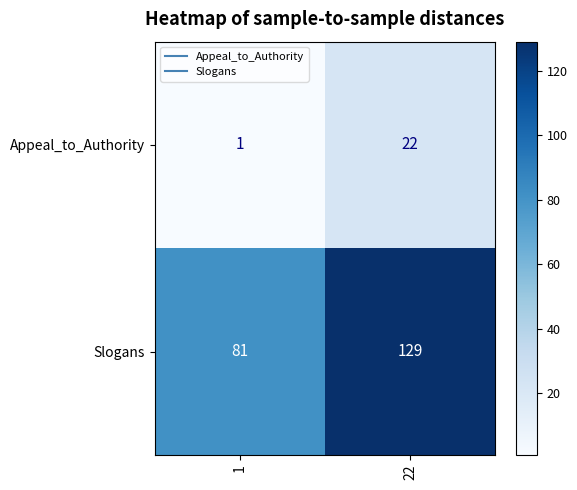

Which series has the largest total across all categories?

Slogans